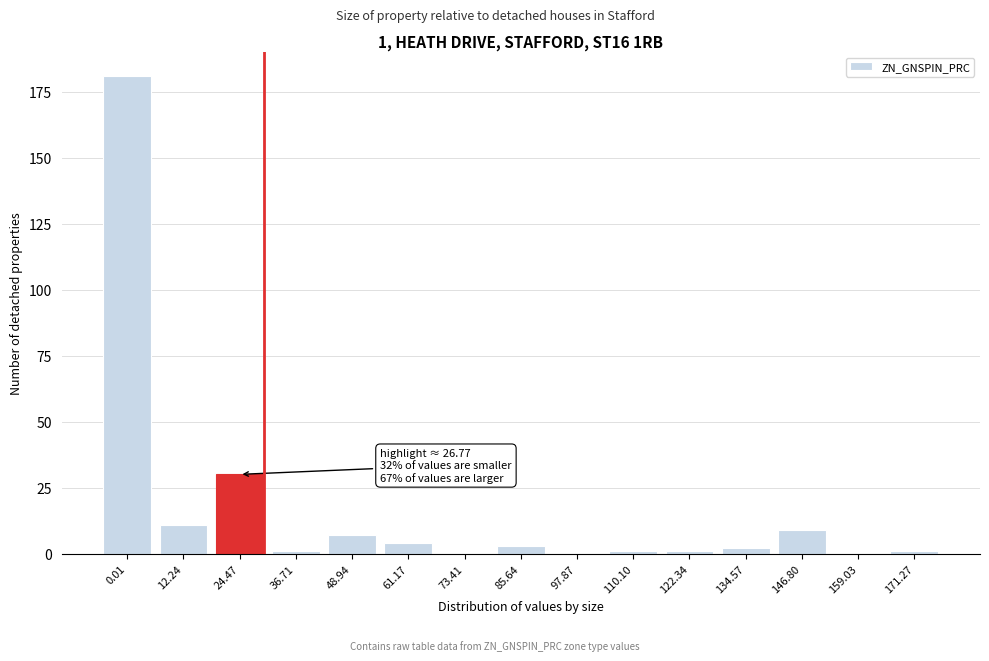

Reading right to left, extract all data points from this chart.

171.27=1	159.03=0	146.80=9	134.57=2	122.34=1	110.10=1	97.87=0	85.64=3	73.41=0	61.17=4	48.94=7	36.71=1	24.47=30	12.24=11	0.01=181